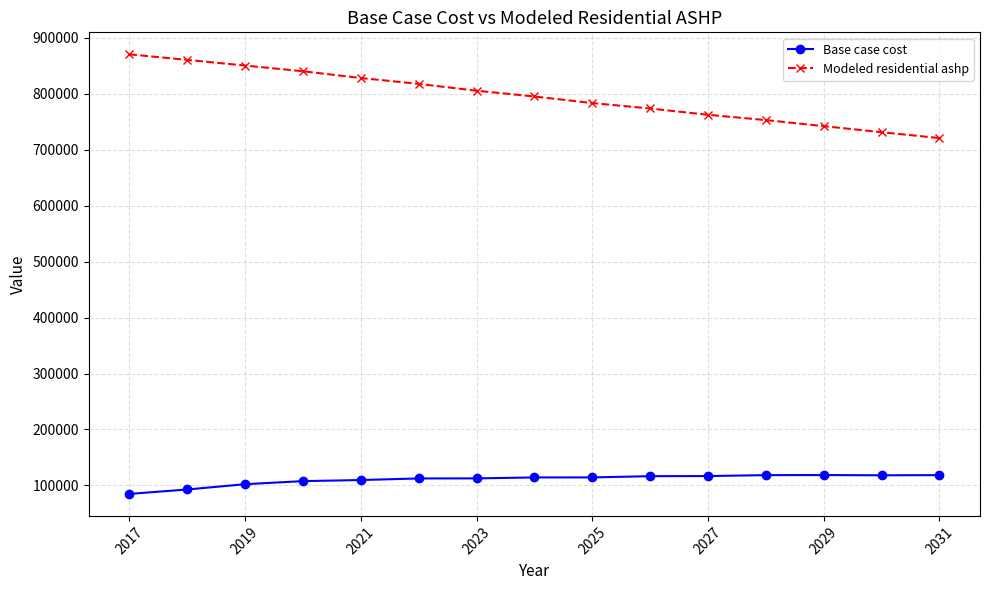

Does the chart display data point markers on the line(s)?

Yes